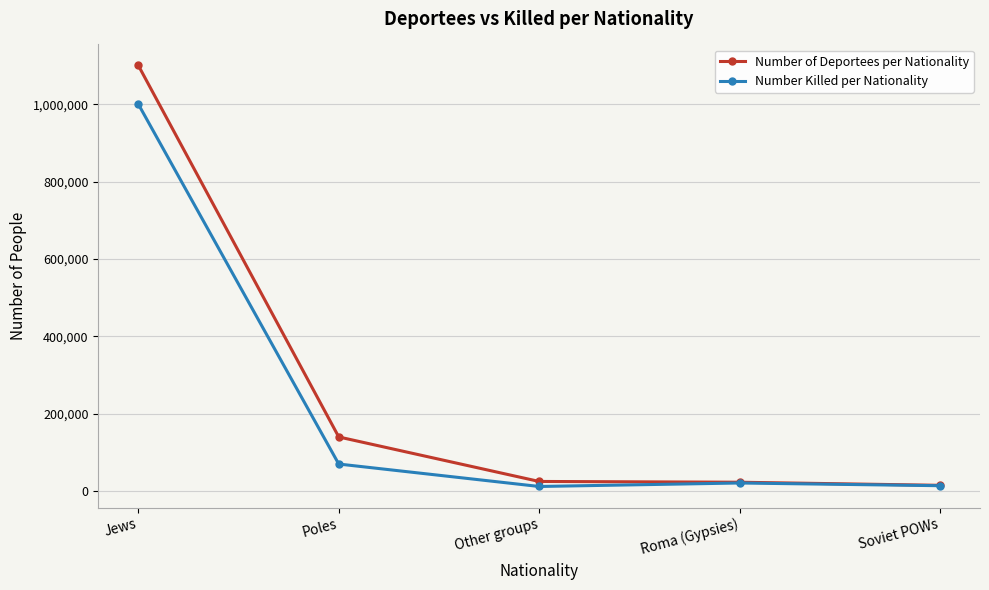

What is the total value across all series at Other groups?

37000